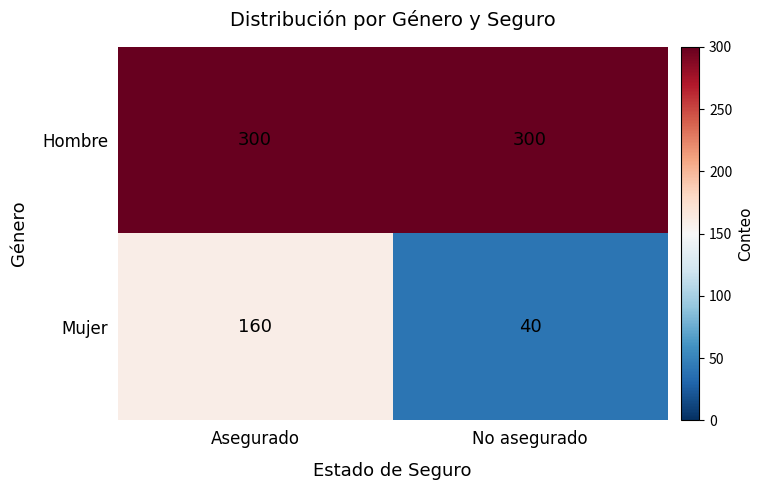

Which series has the largest total across all categories?

Hombre